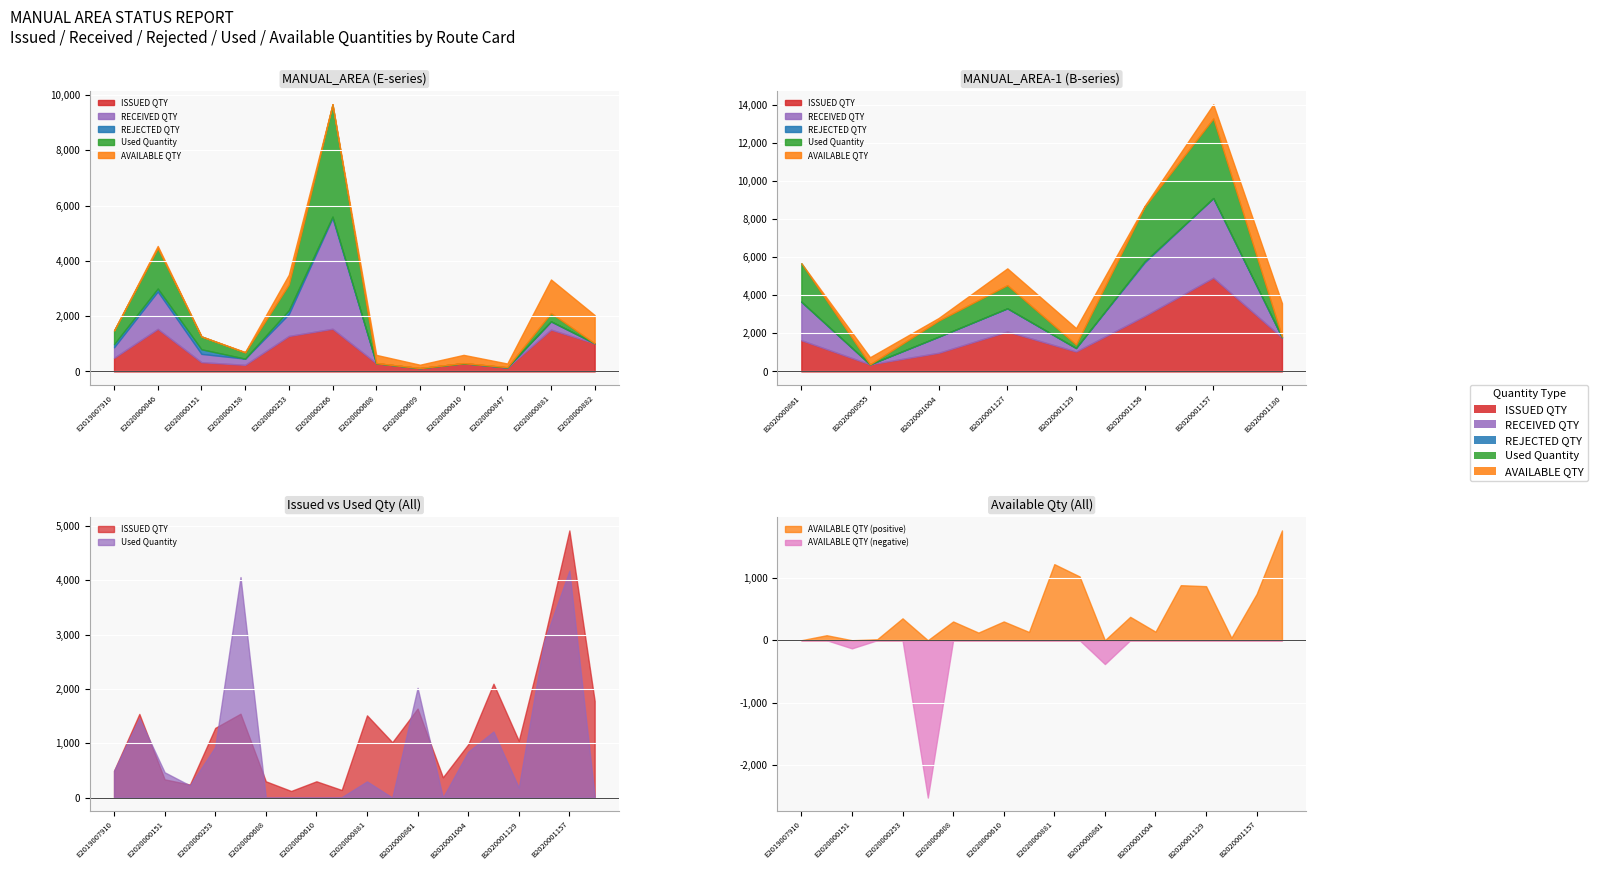

Where is the first local minimum for REJECTED QTY?

E2020000046